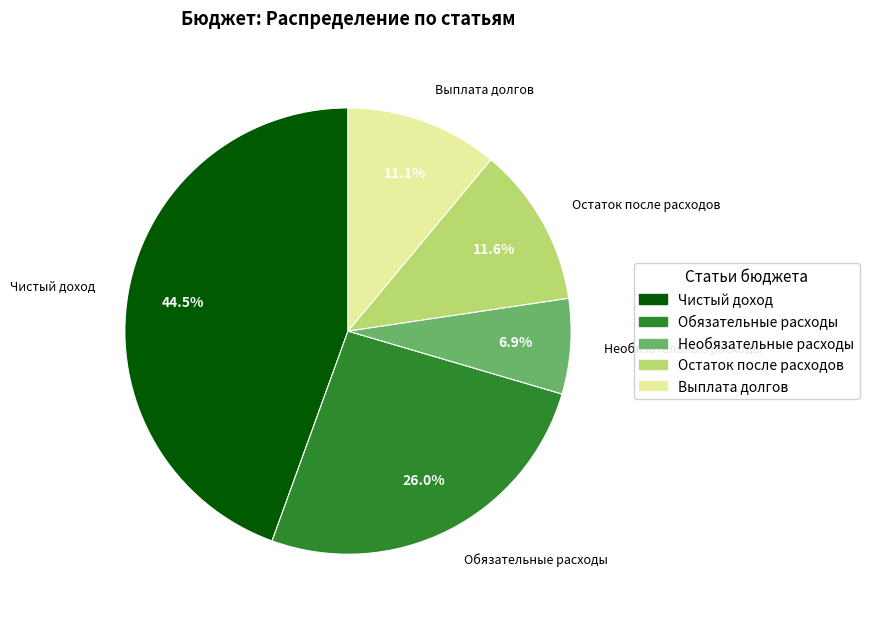

Does any single category account for the majority?

No